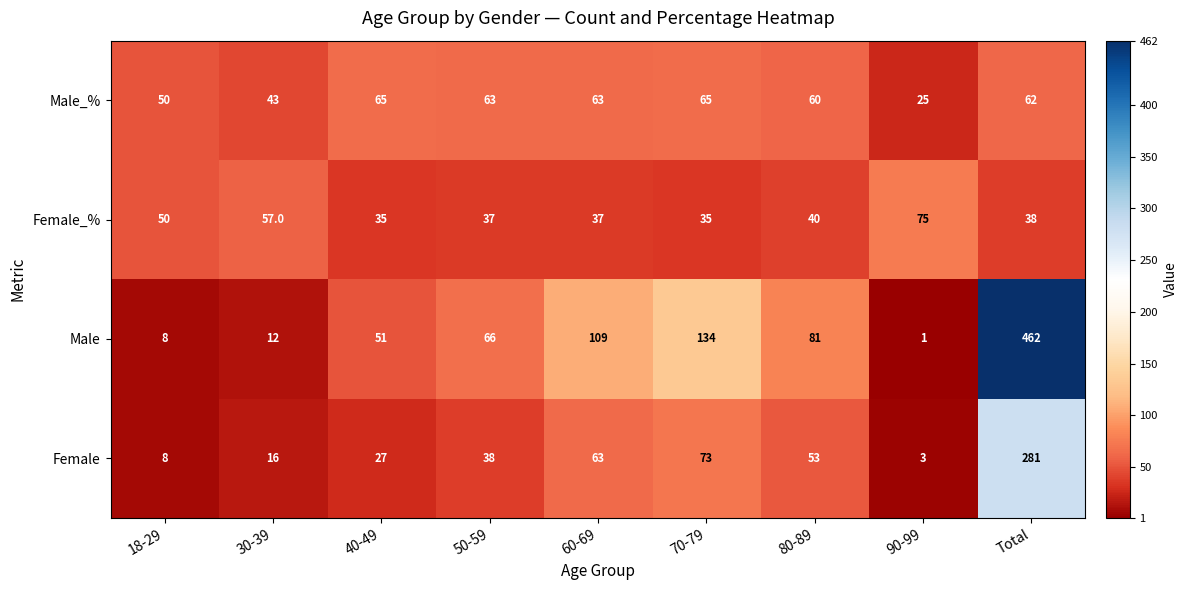

Which series changed the most between 18-29 and 70-79?

Male